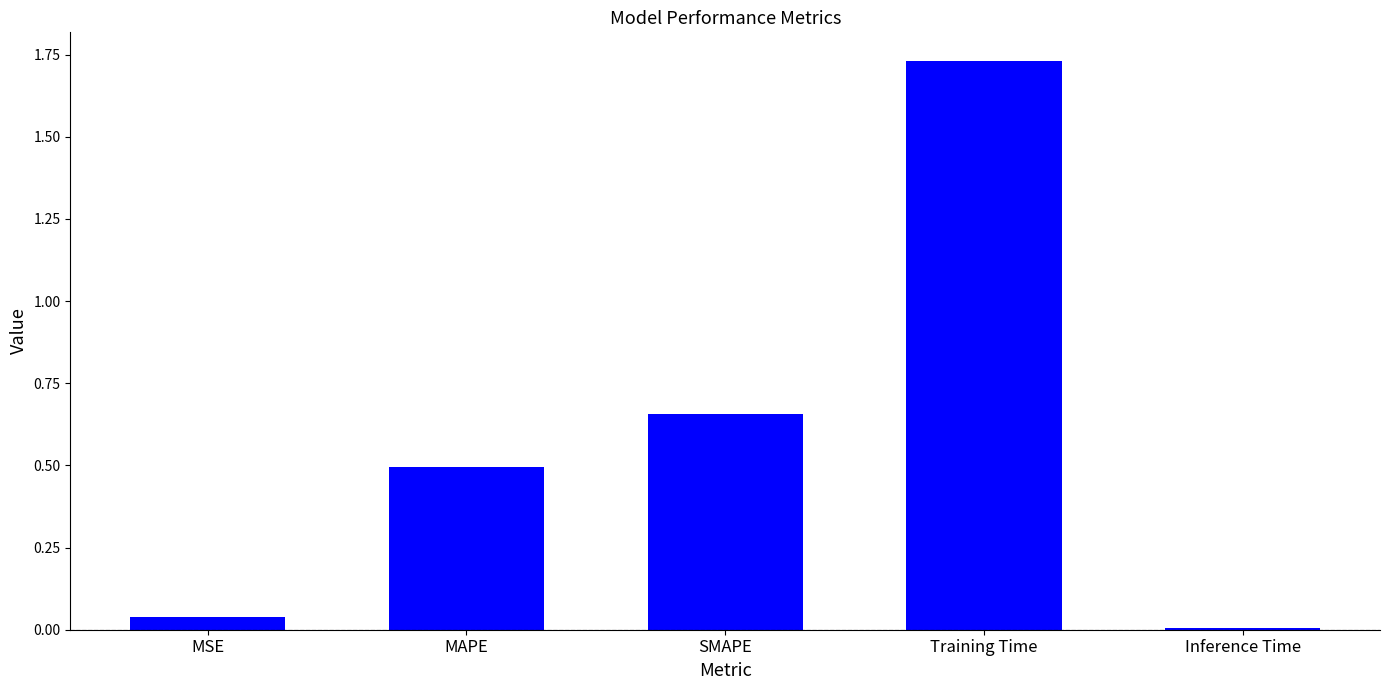

The value at MAPE is 0.3. True or false?

False